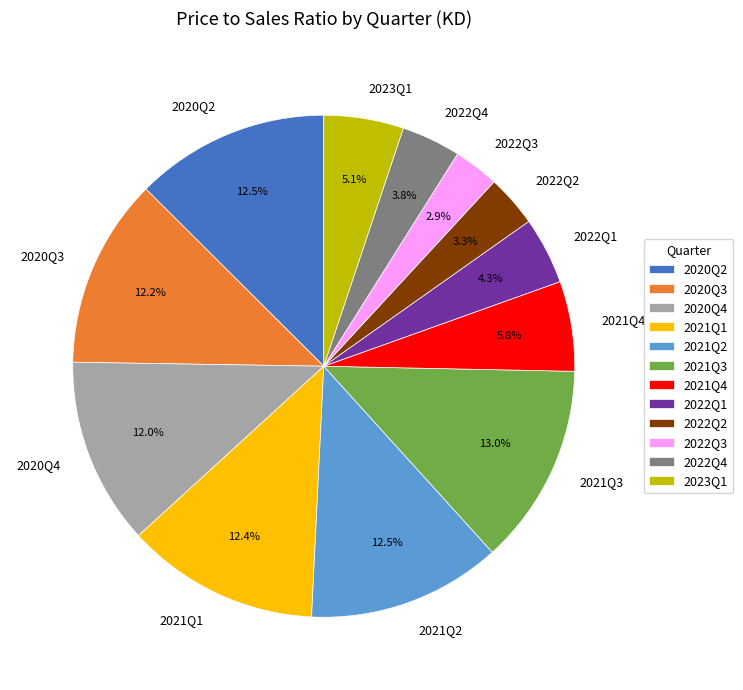

Approximately how many times larger is the value at 2020Q3 compared to 2021Q2?

1.0